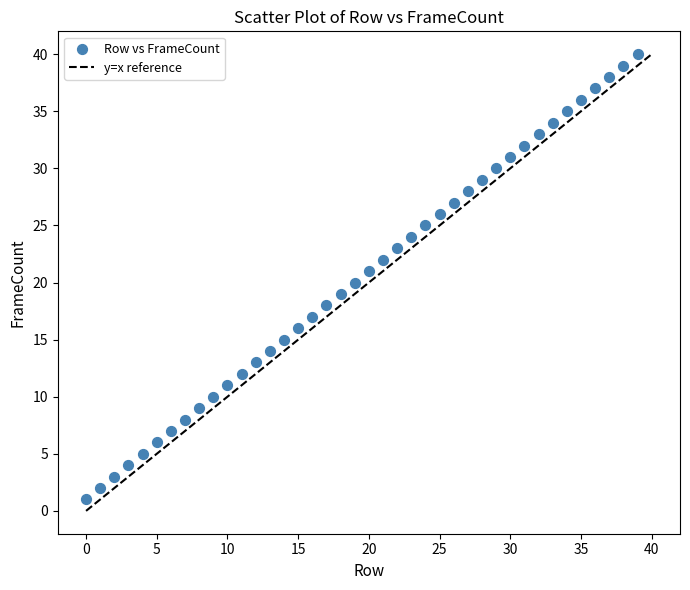

What is the range of Y values (max minus min)?

39